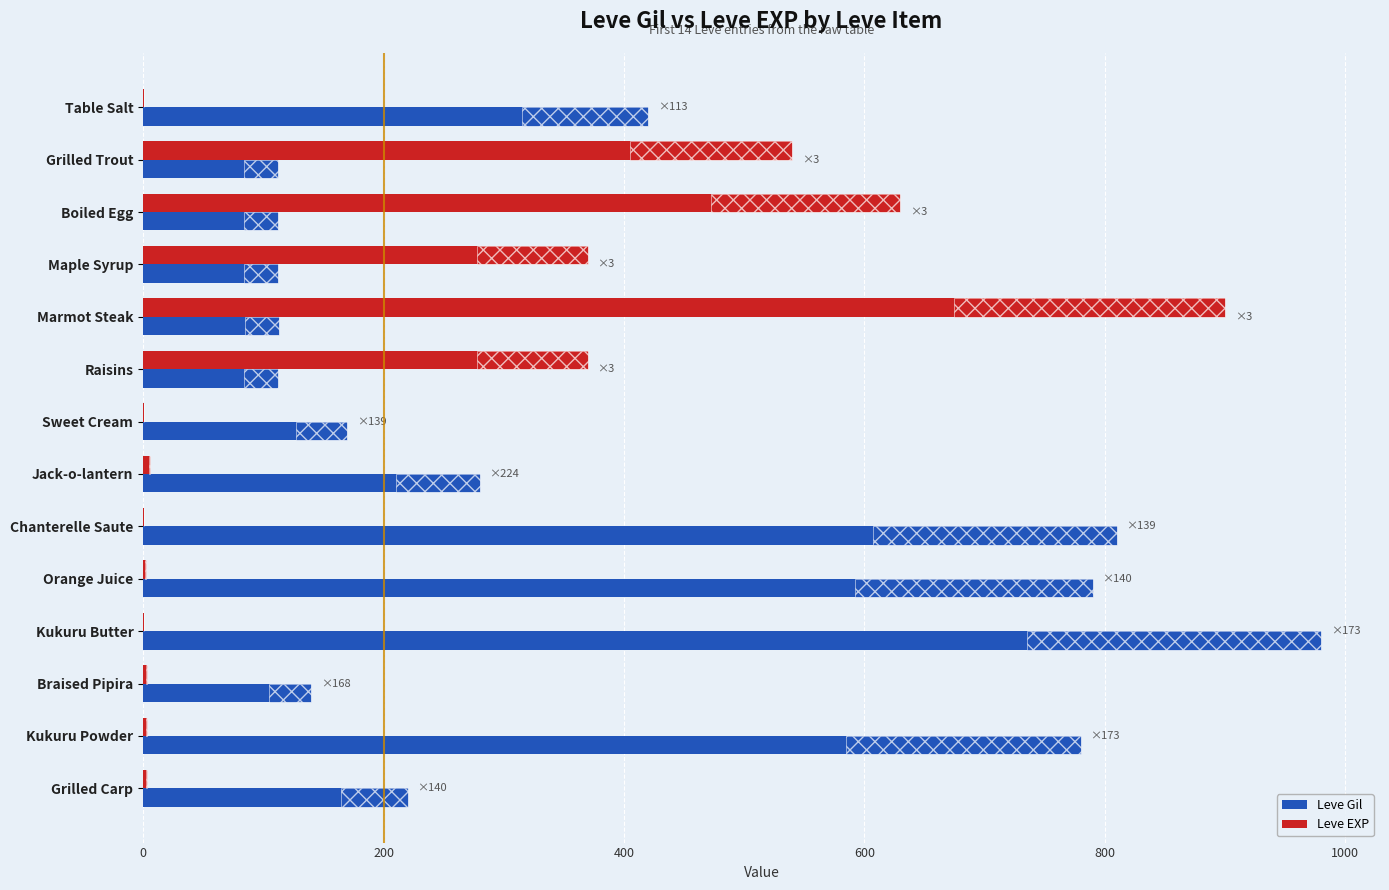

How many data points in Leve EXP are less than 3?

5